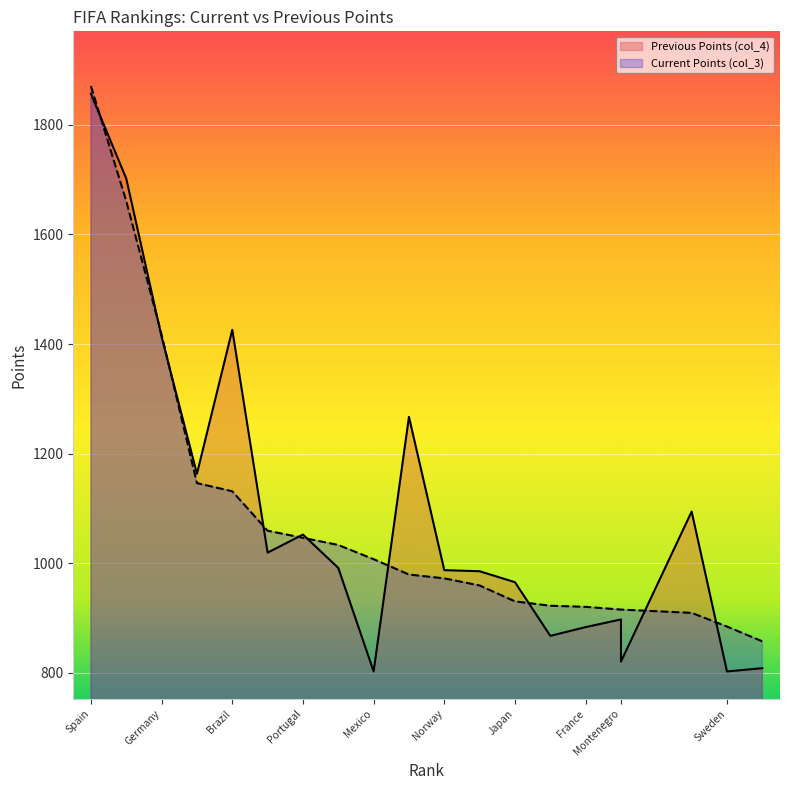

What is the label of the 9th point from the right?

Greece